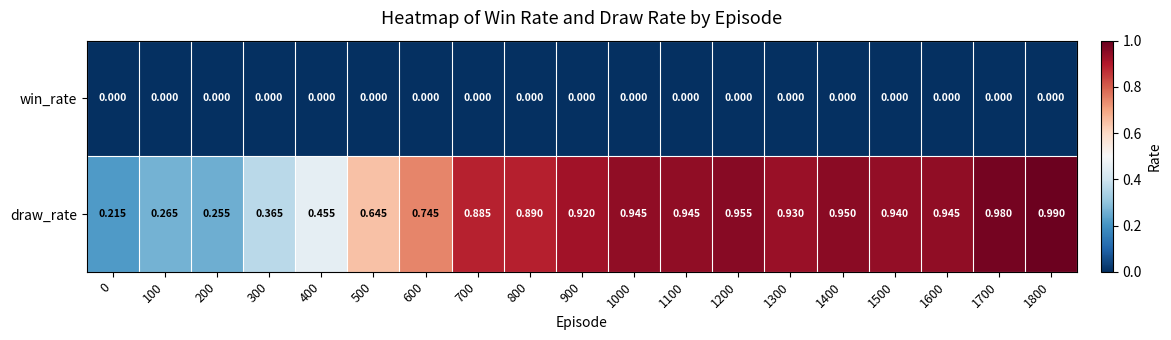

Which series changed the most between 100 and 700?

draw_rate